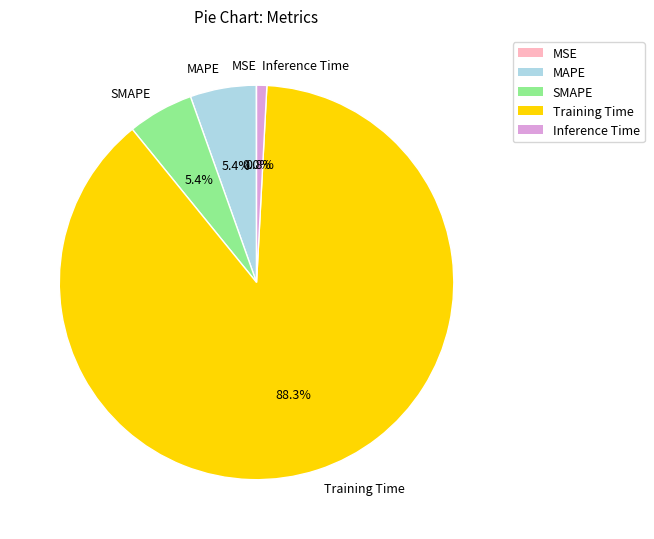

What is the largest slice in the pie chart?

Training Time